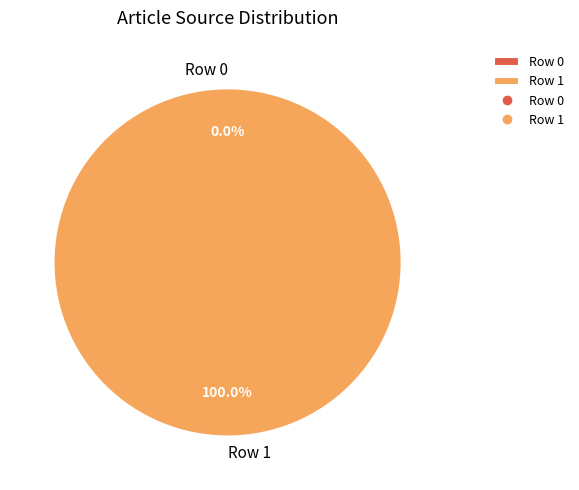

How many slices are in this pie chart?

2